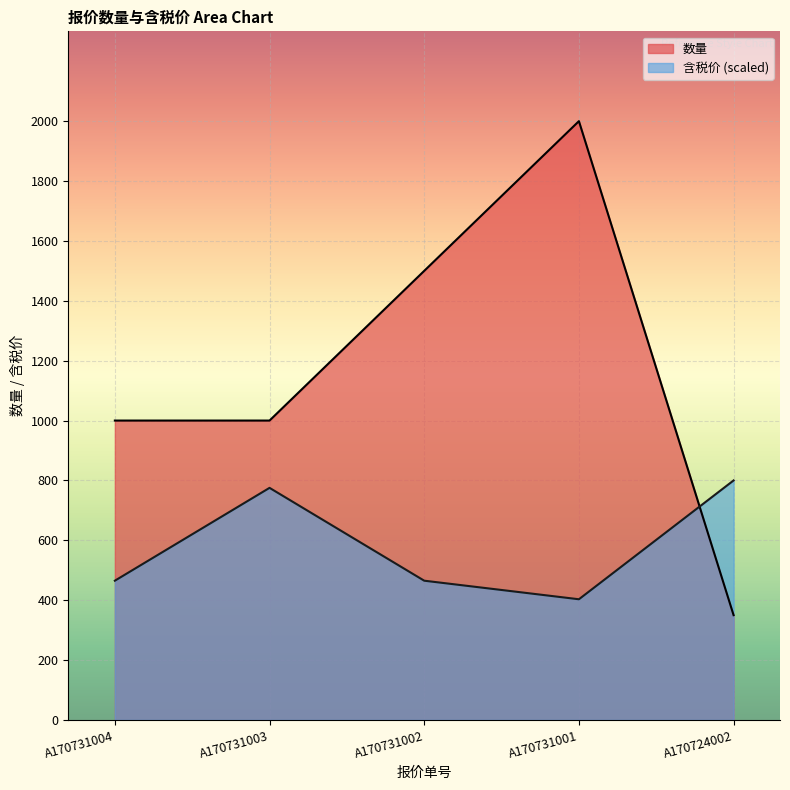

What is the difference between the maximum and second lowest values in the 含税价 series?

334.9